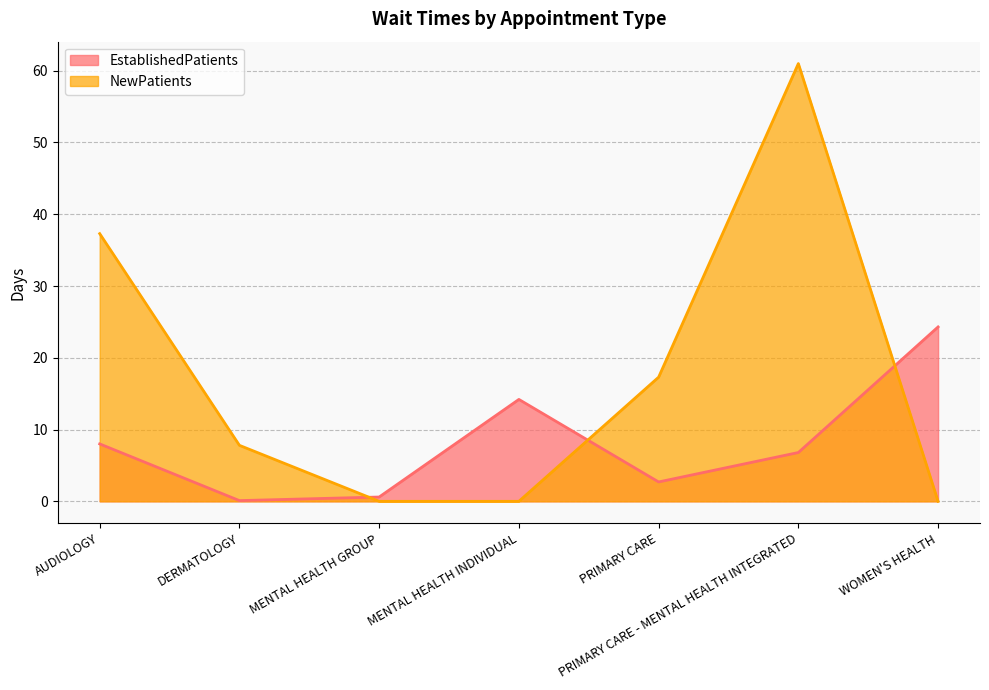

Which series has the largest range (max minus min)?

NewPatients